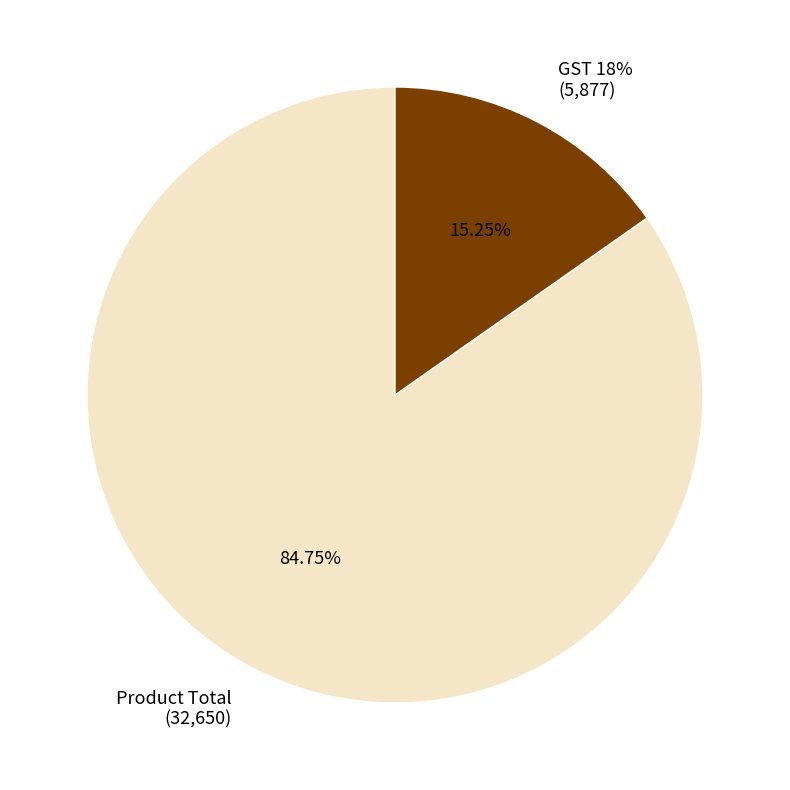

Is it true that Product Total is 94% of the pie?

False